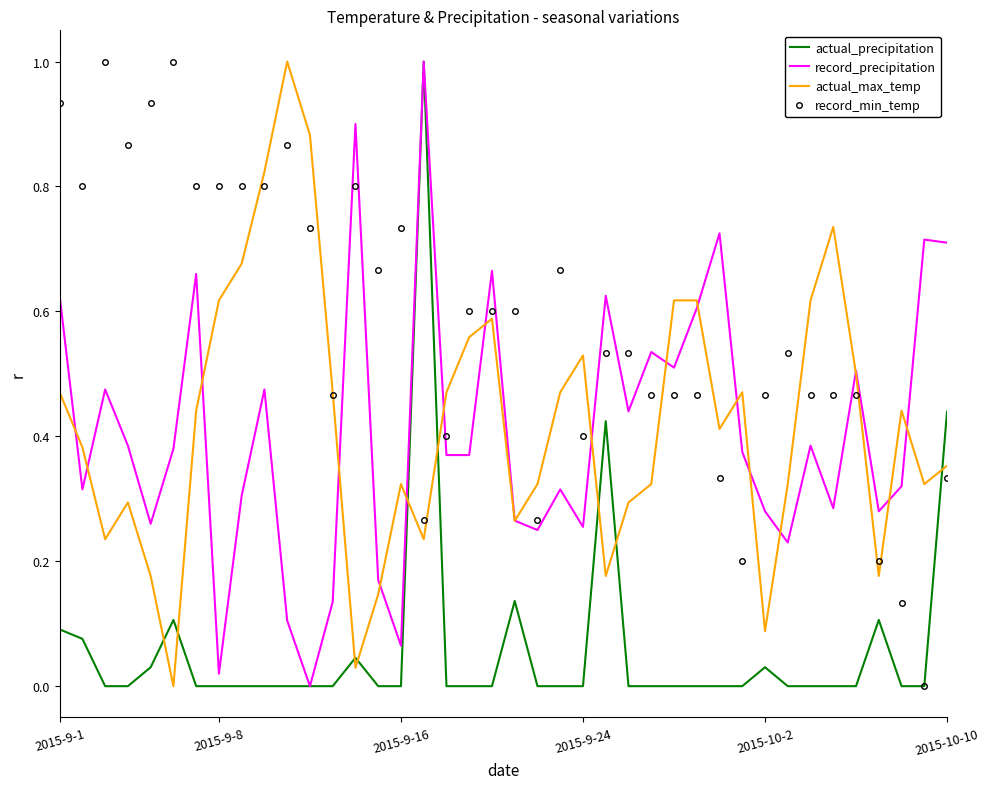

What is the highest value of the record_precipitation series?

1.0